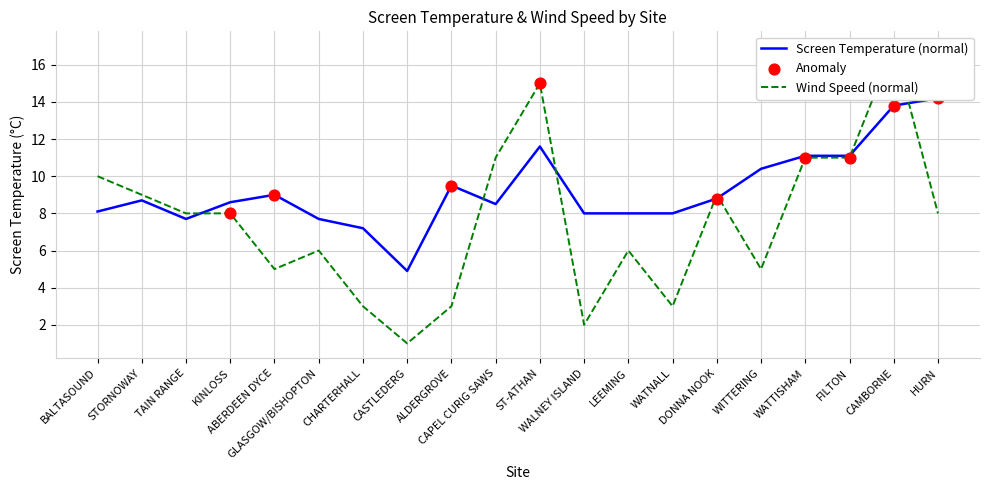

Which series contains the highest Y value?

Wind Speed